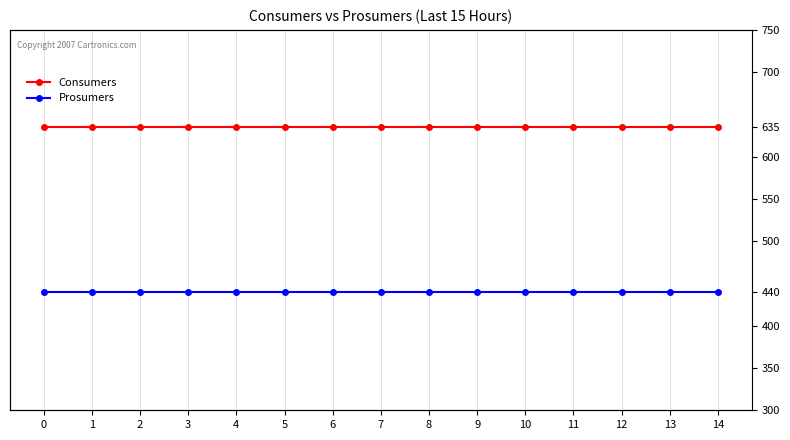

Between 9 and 12, which series saw the biggest shift?

Consumers